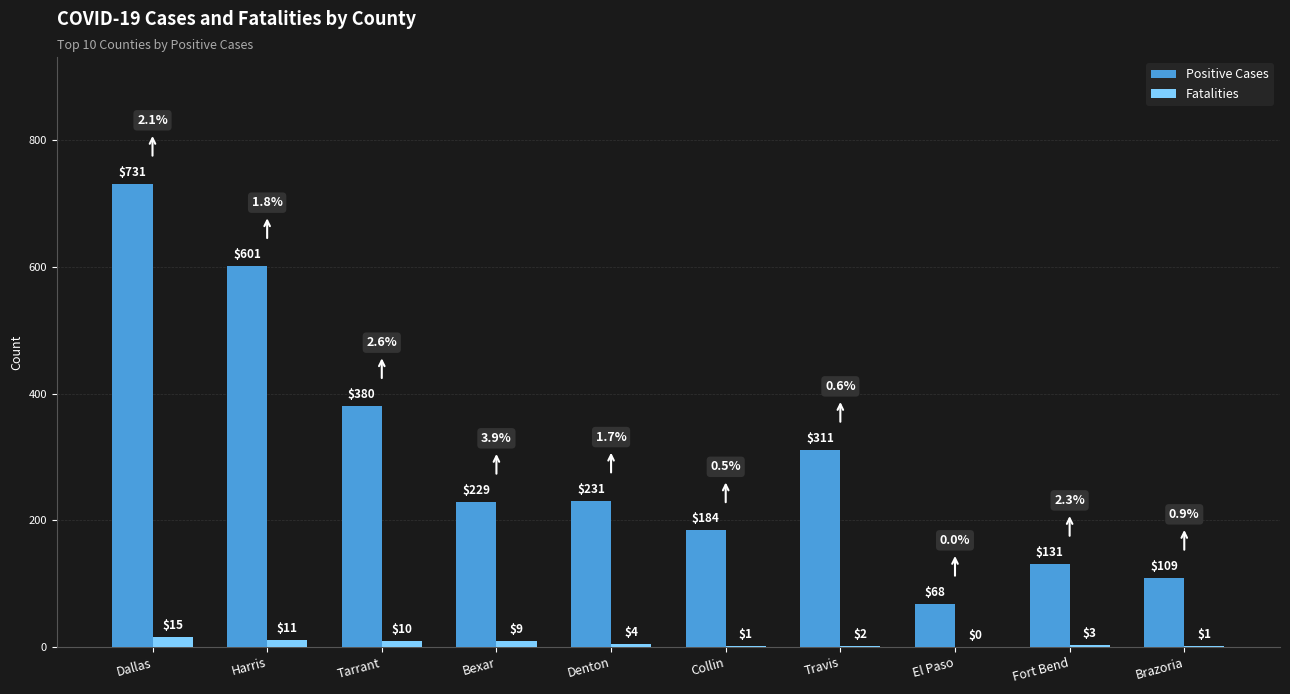

Reading left to right, transcribe all the data shown in this chart.

Positive Cases: Dallas=731	Harris=601	Tarrant=380	Bexar=229	Denton=231	Collin=184	Travis=311	El Paso=68	Fort Bend=131	Brazoria=109
Fatalities: Dallas=15	Harris=11	Tarrant=10	Bexar=9	Denton=4	Collin=1	Travis=2	El Paso=0	Fort Bend=3	Brazoria=1